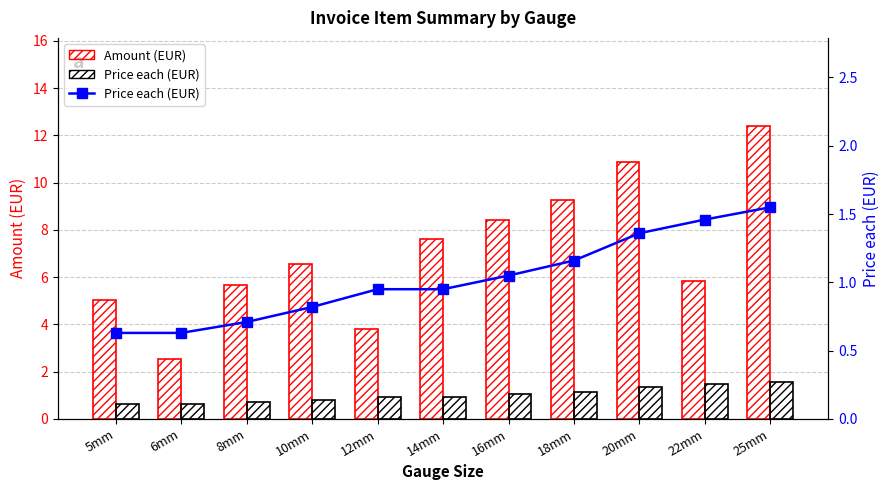

What position from the left is 16mm?

7